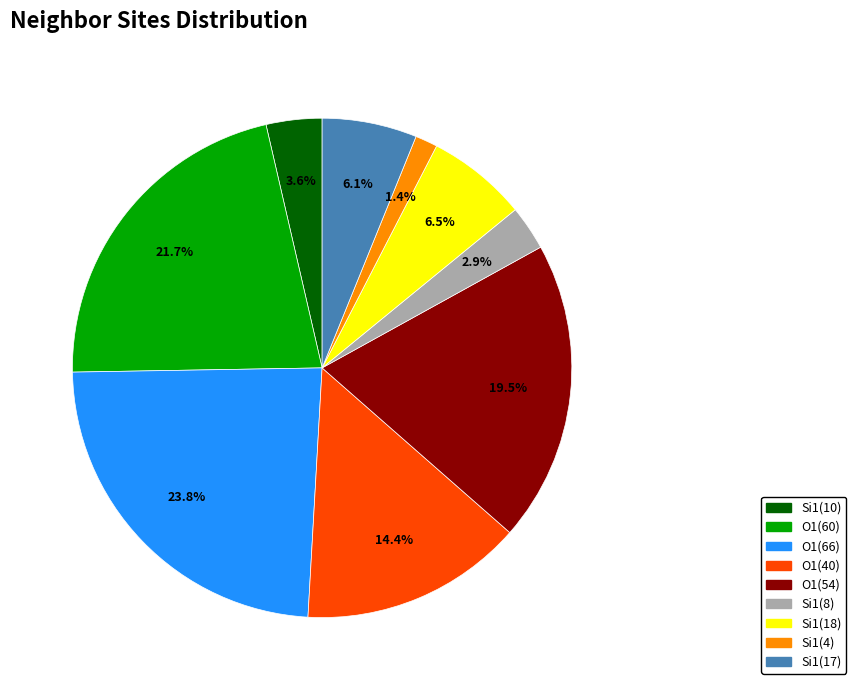

To the nearest percent, what is the difference between the largest and smallest slice percentages?

22%